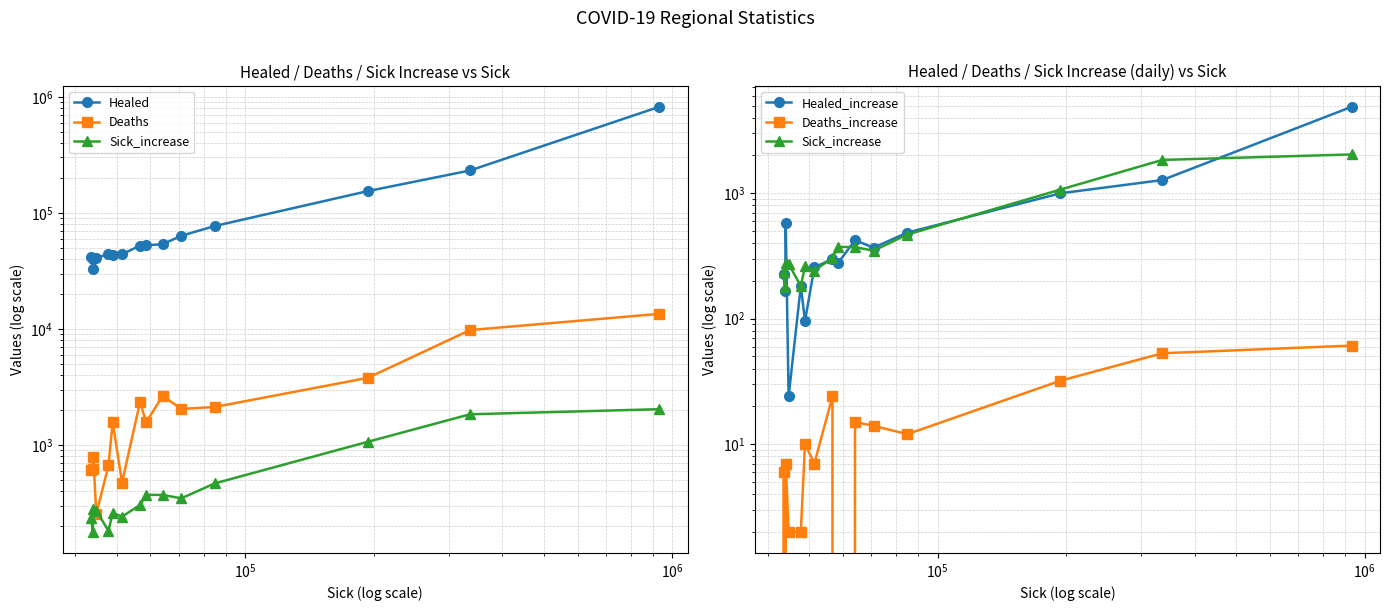

True or false: Deaths_increase and Healed cross at least once.

False